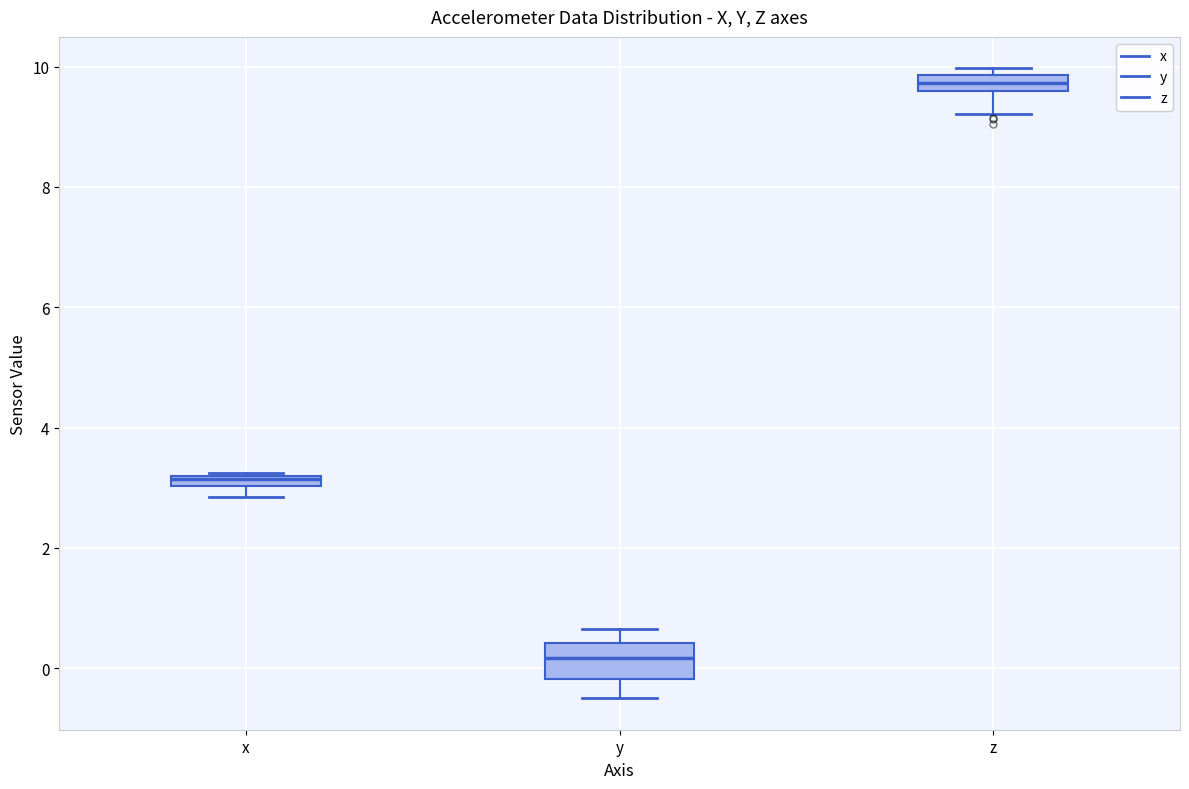

Which box is the tallest, from its lower edge to its upper edge?

y